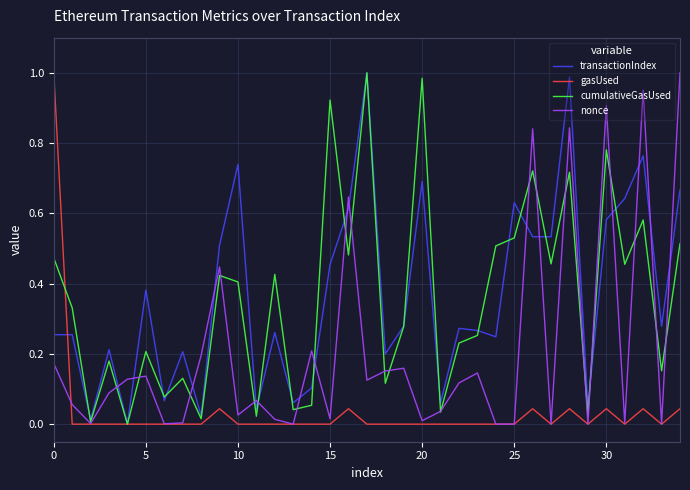

How many distinct data groups are displayed?

4